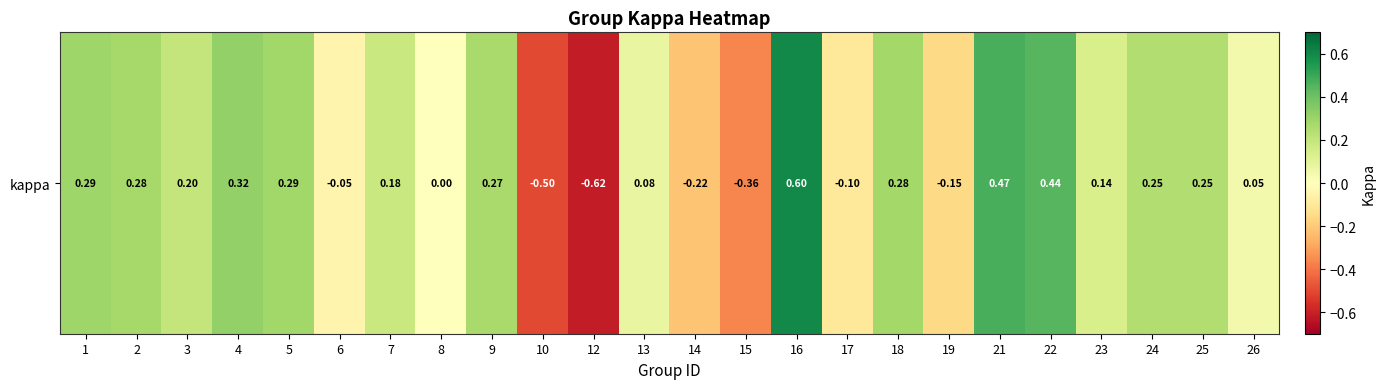

Between 8 and 18, which is larger?

18